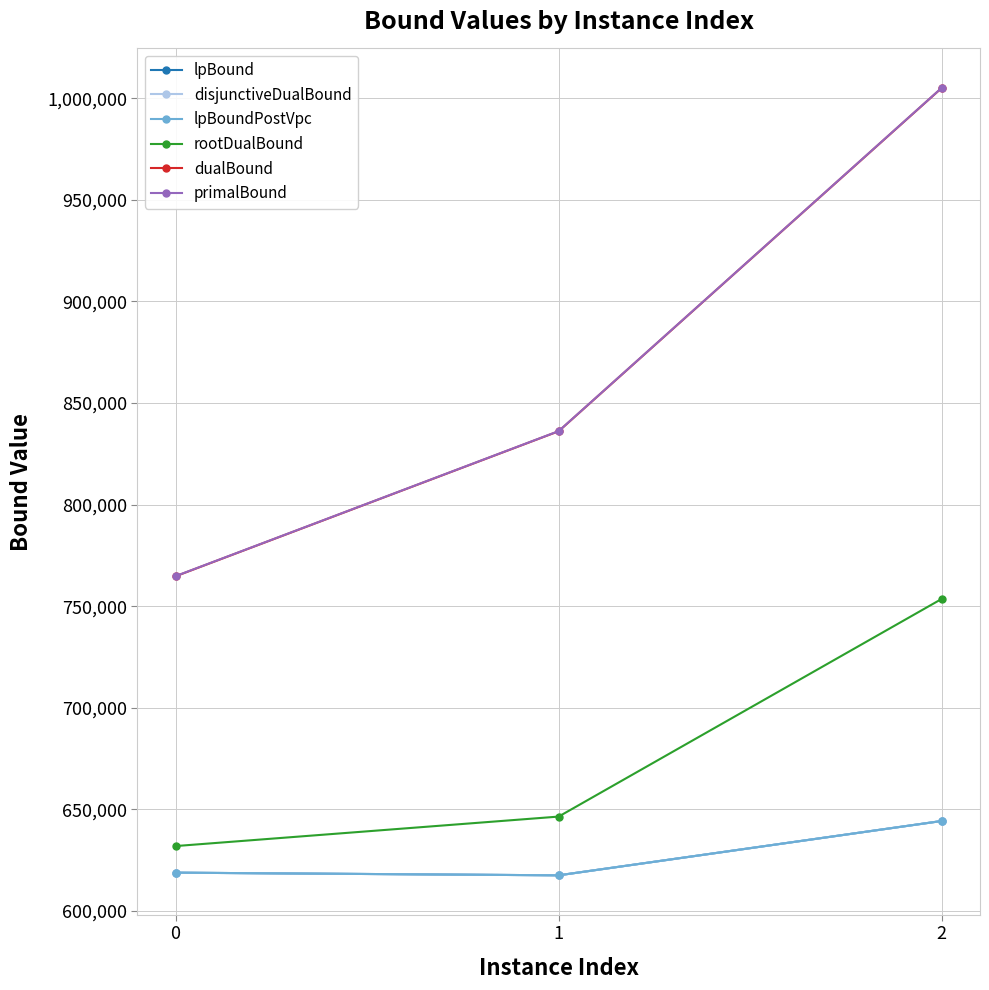

Where does the primalBound series first go above 836165?

1